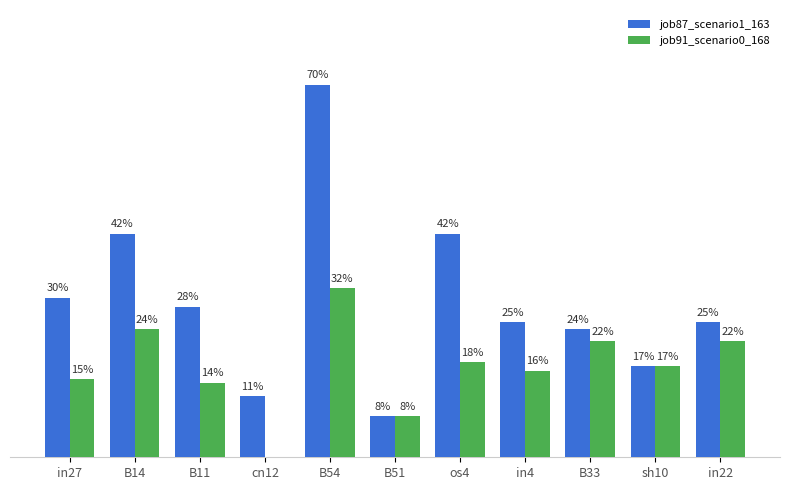

Does the chart contain stacked bars?

No